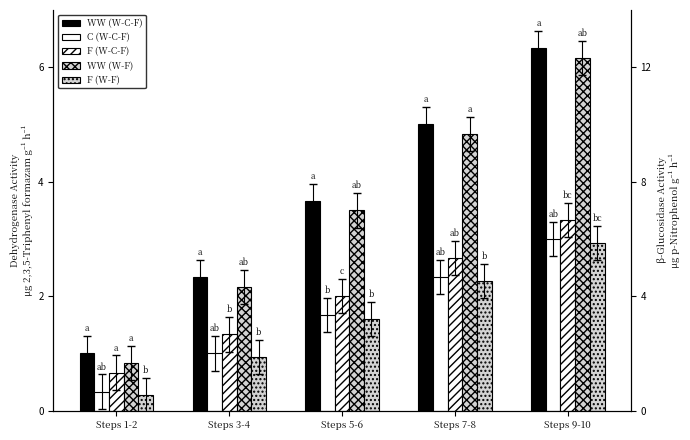

How many bars are there in total?

25